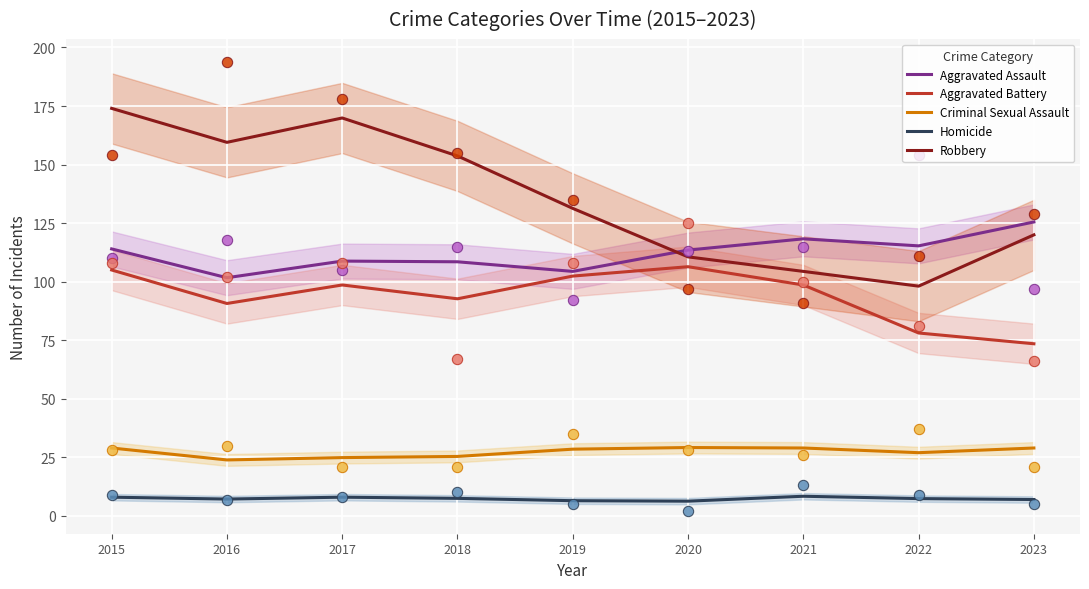

Which series has the widest spread of Y values?

Robbery